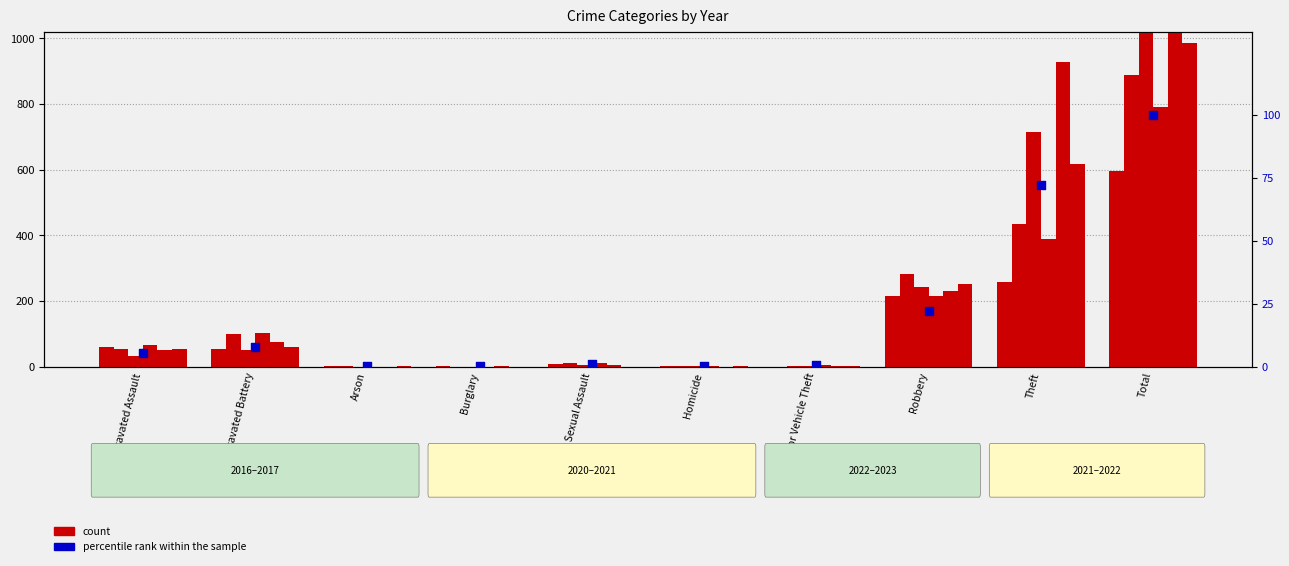

Which has a higher value, Criminal Sexual Assault or Aggravated Assault?

Aggravated Assault